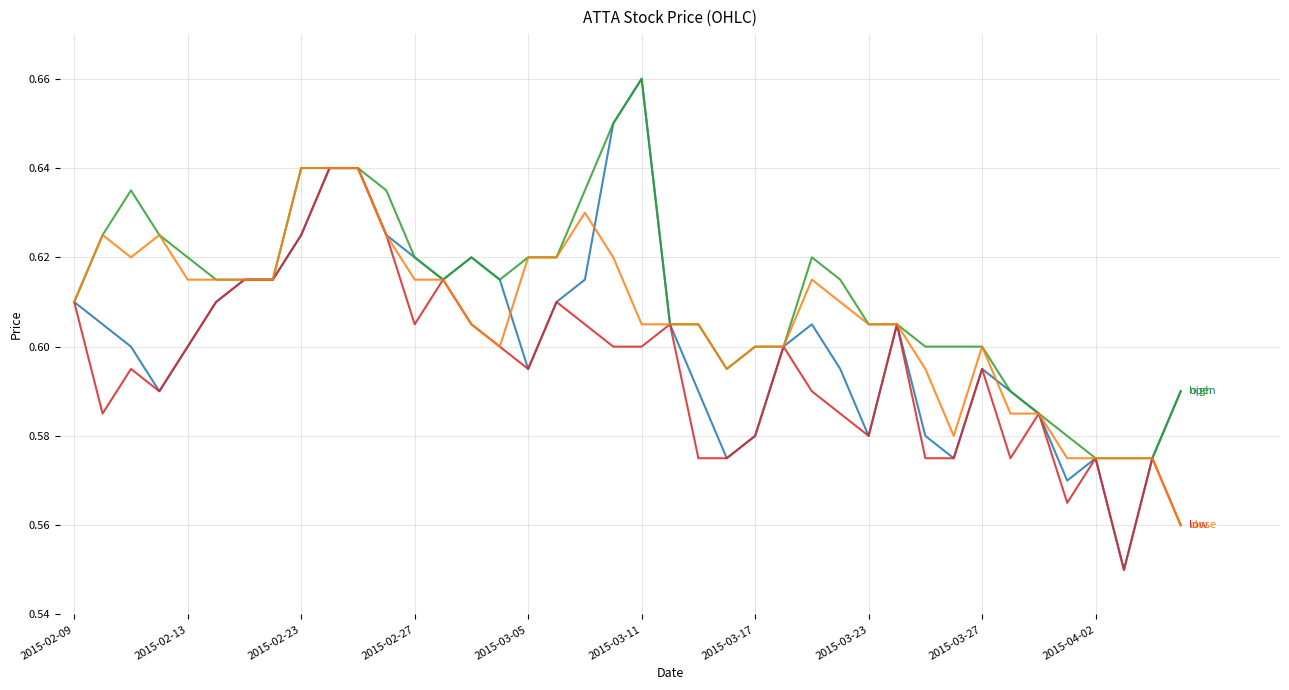

Which category has the highest value across all series?

2015-03-11